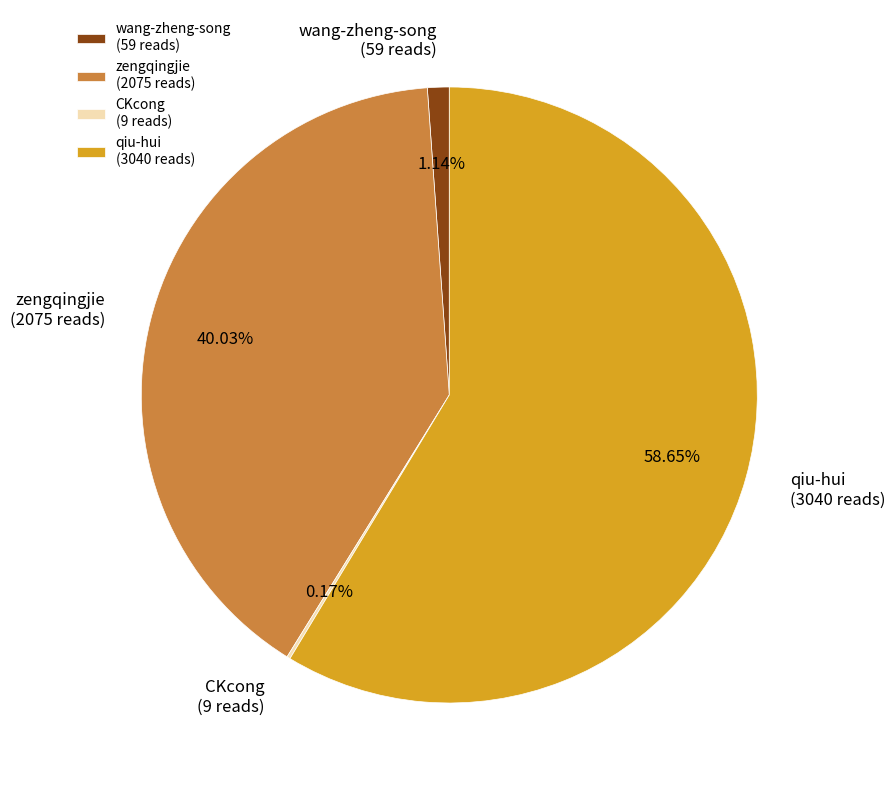

Does zengqingjie represent more than half of the total?

No